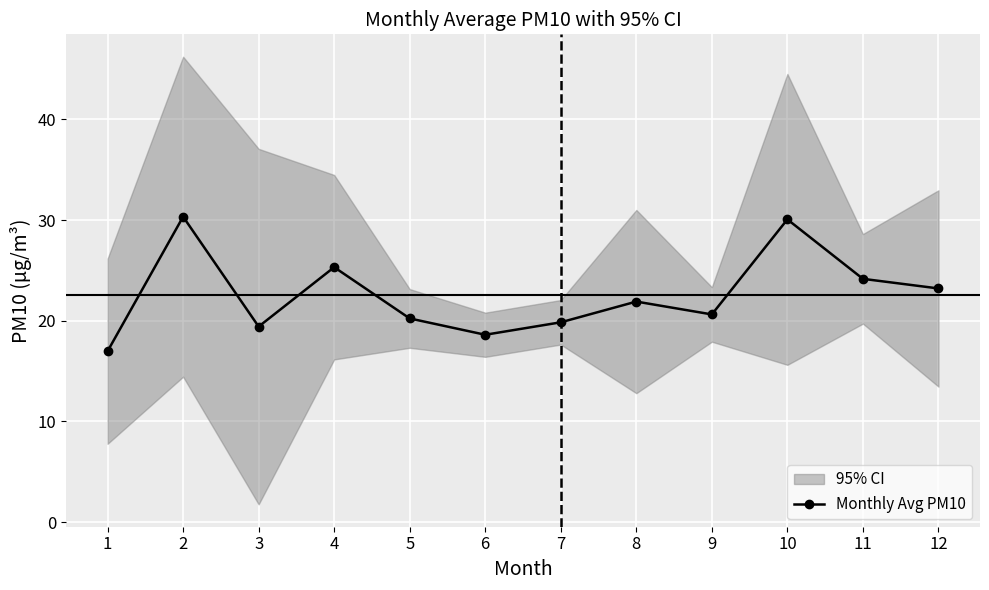

At which category does the data reach its first local valley?

3